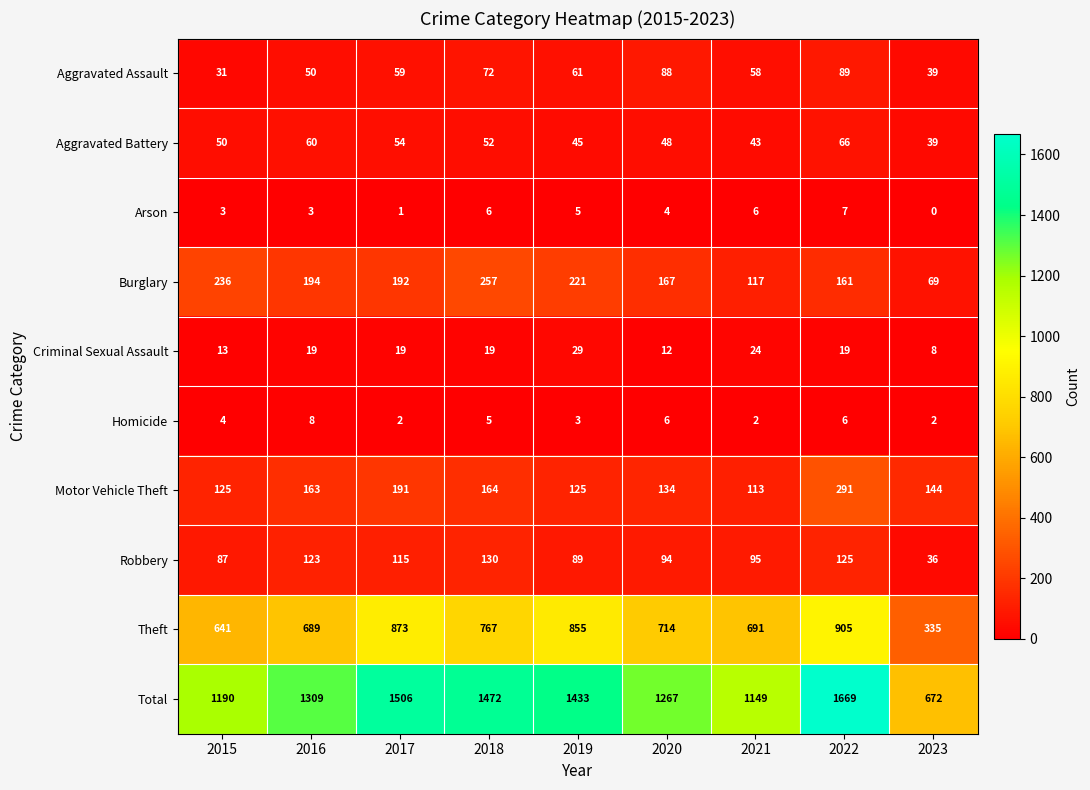

What value does the Robbery series have at 2015, to the nearest 10?

90